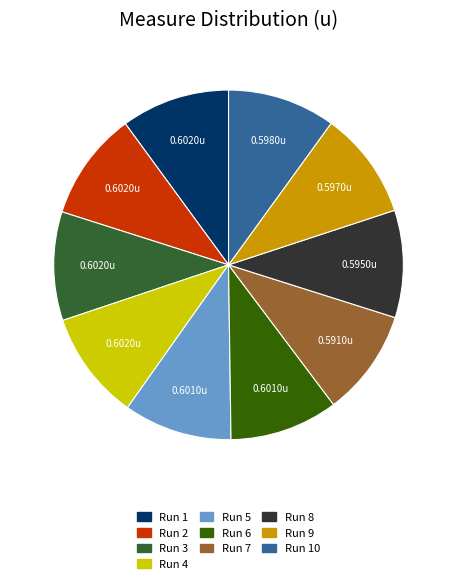

Is there a majority slice in this chart?

No